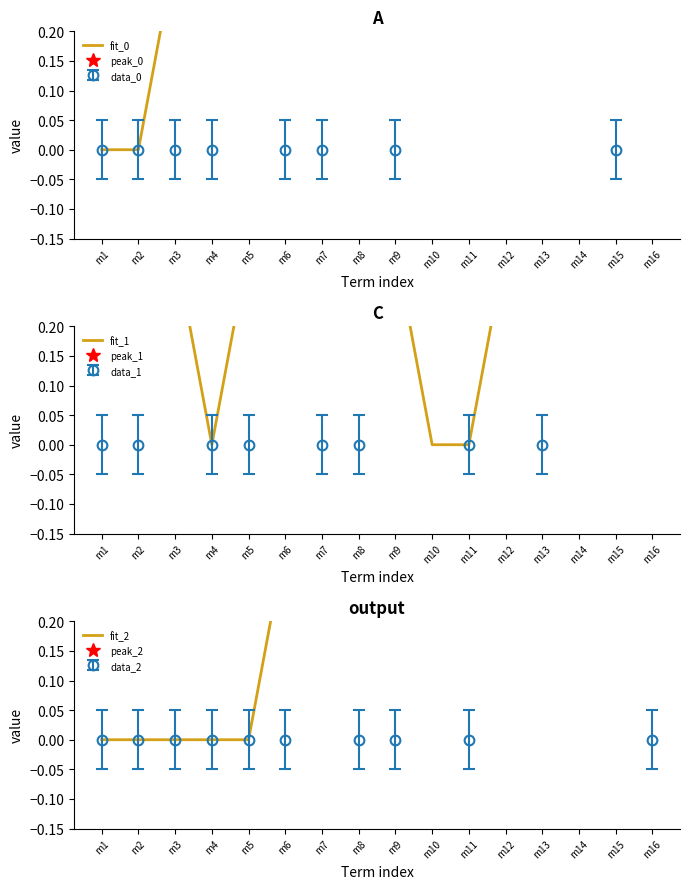

Reading left to right, what are all the values shown in this chart?

fit_0: m1=0.0	m2=0.0	m3=0.3	m4=0.3	m5=0.3	m6=0.3	m7=0.3	m8=0.7	m9=0.3	m10=0.7	m11=0.7	m12=1.0	m13=0.7	m14=0.7	m15=0.7	m16=0.7
fit_1: m1=0.3	m2=0.3	m3=0.3	m4=0.0	m5=0.3	m6=0.7	m7=1.0	m8=0.7	m9=0.3	m10=0.0	m11=0.0	m12=0.3	m13=0.7	m14=1.0	m15=1.0	m16=0.7
fit_2: m1=0.0	m2=0.0	m3=0.0	m4=0.0	m5=0.0	m6=0.3	m7=0.3	m8=0.3	m9=0.3	m10=0.3	m11=0.7	m12=0.7	m13=1.0	m14=1.0	m15=0.7	m16=0.3